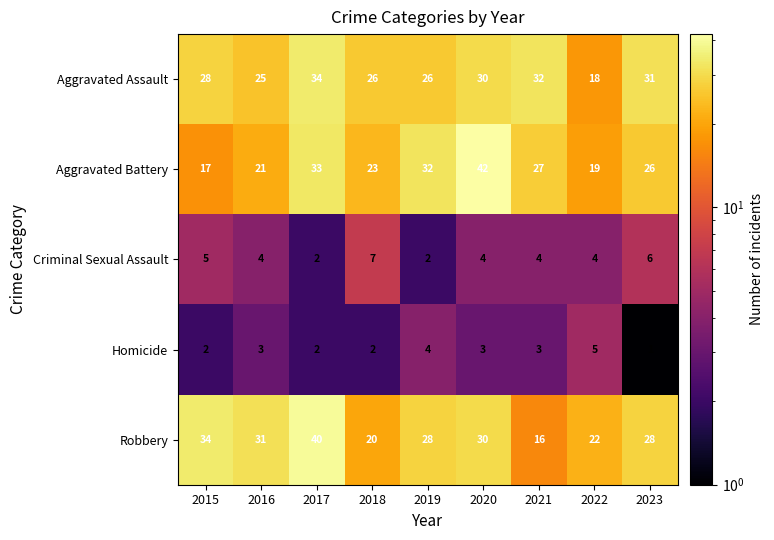

Read the Aggravated Battery value at 2023, to the nearest 5.

25